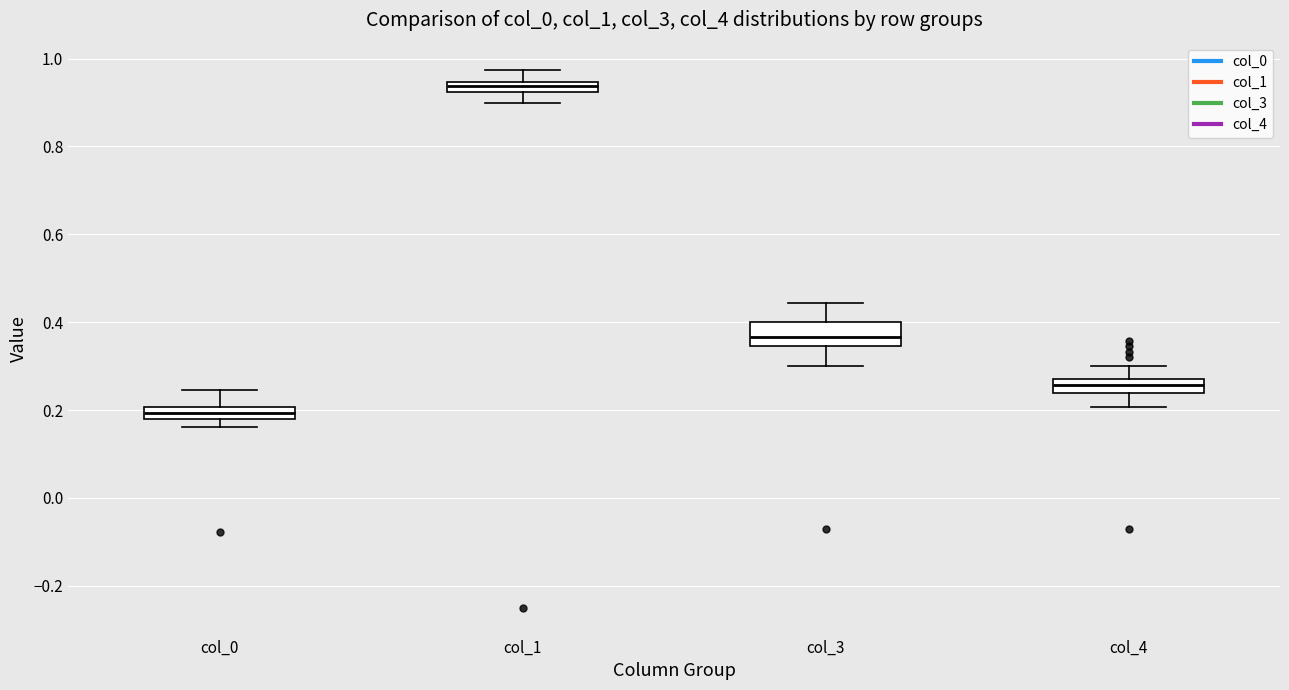

Which box's median line is the highest?

col_1